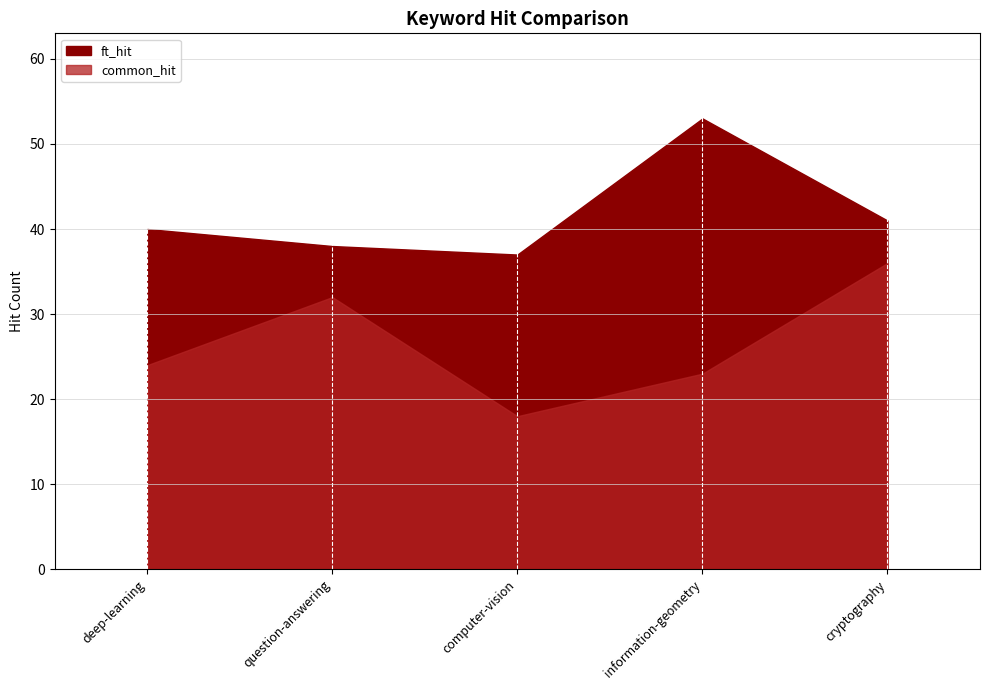

True or false: ft_hit has more than 2 interior local peaks.

False